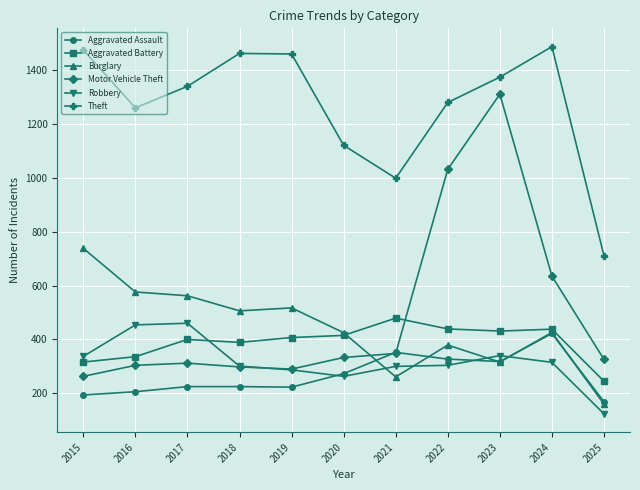

Which category has the highest value across all series?

2024